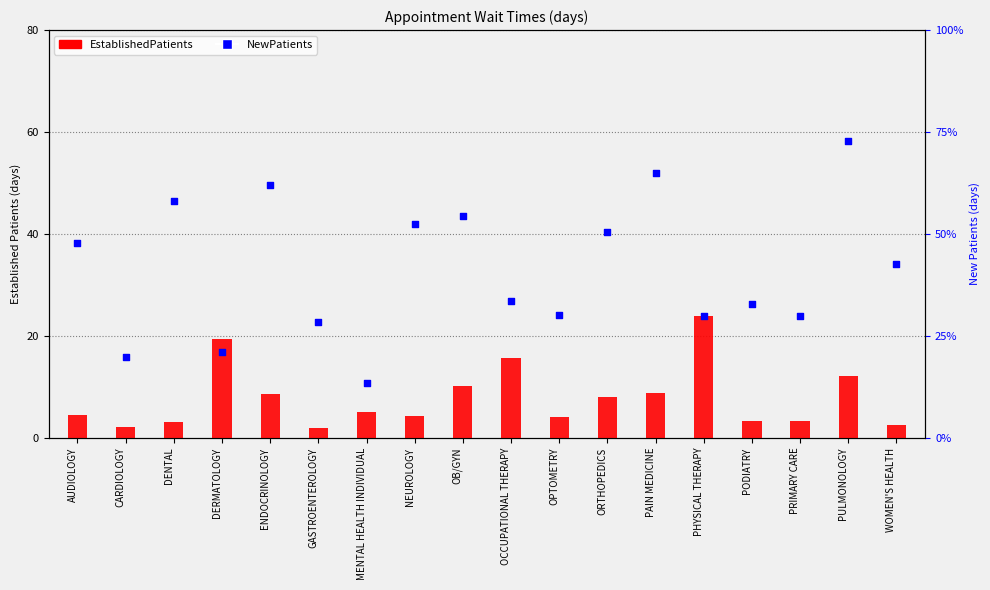

Is the value of NewPatients at NEUROLOGY greater than the value of EstablishedPatients at GASTROENTEROLOGY?

Yes